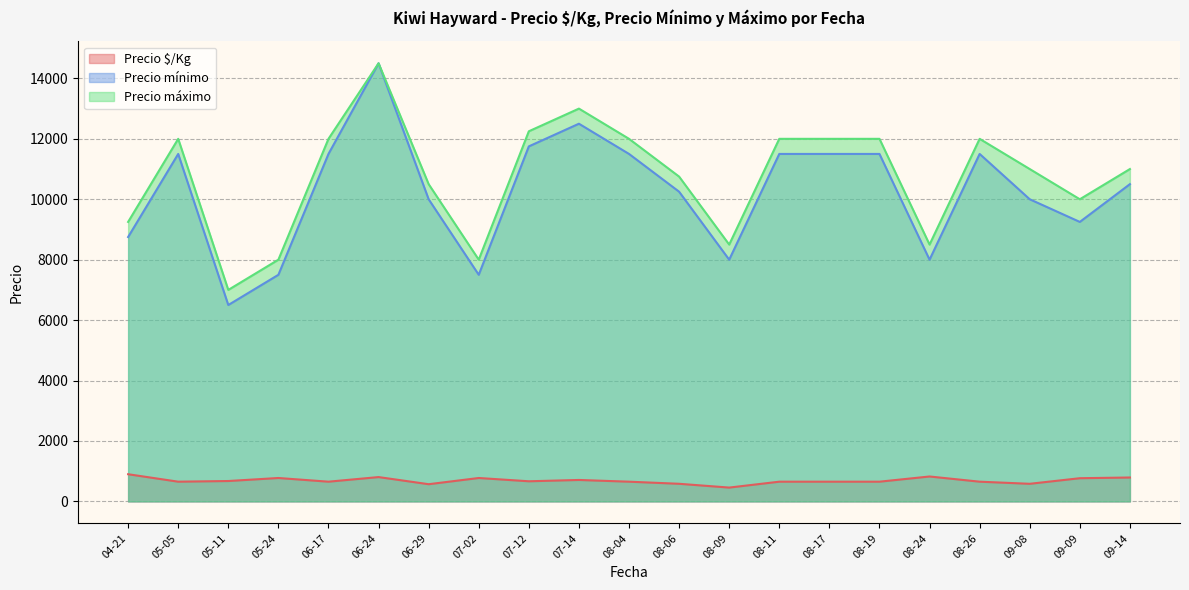

Where is the first local maximum for Precio mínimo?

05-05